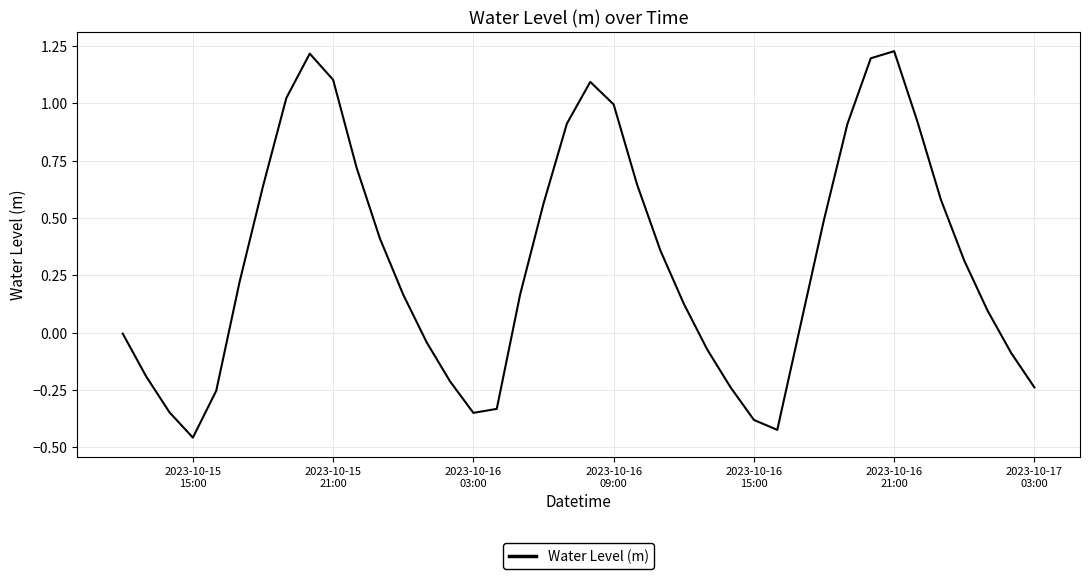

What is the difference between the maximum and minimum values?

1.7